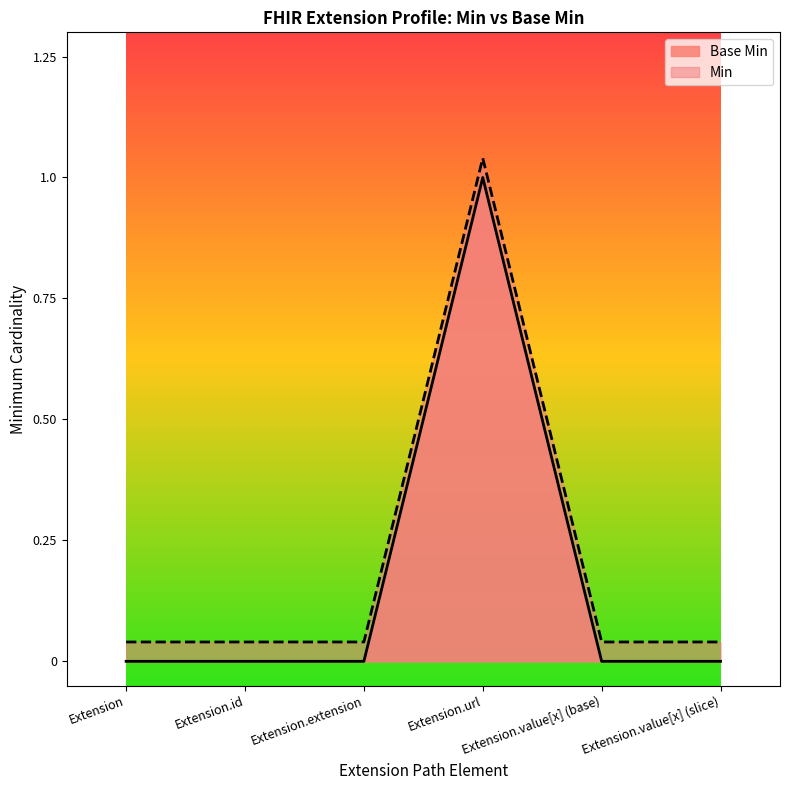

Between Extension.url and Extension.value[x] (slice), which series saw the biggest shift?

Base Min